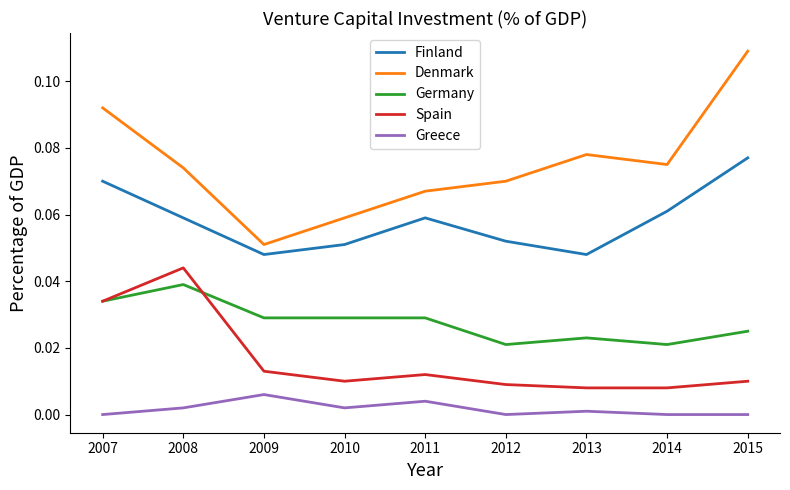

Between 2009 and 2012, which series saw the biggest shift?

Denmark